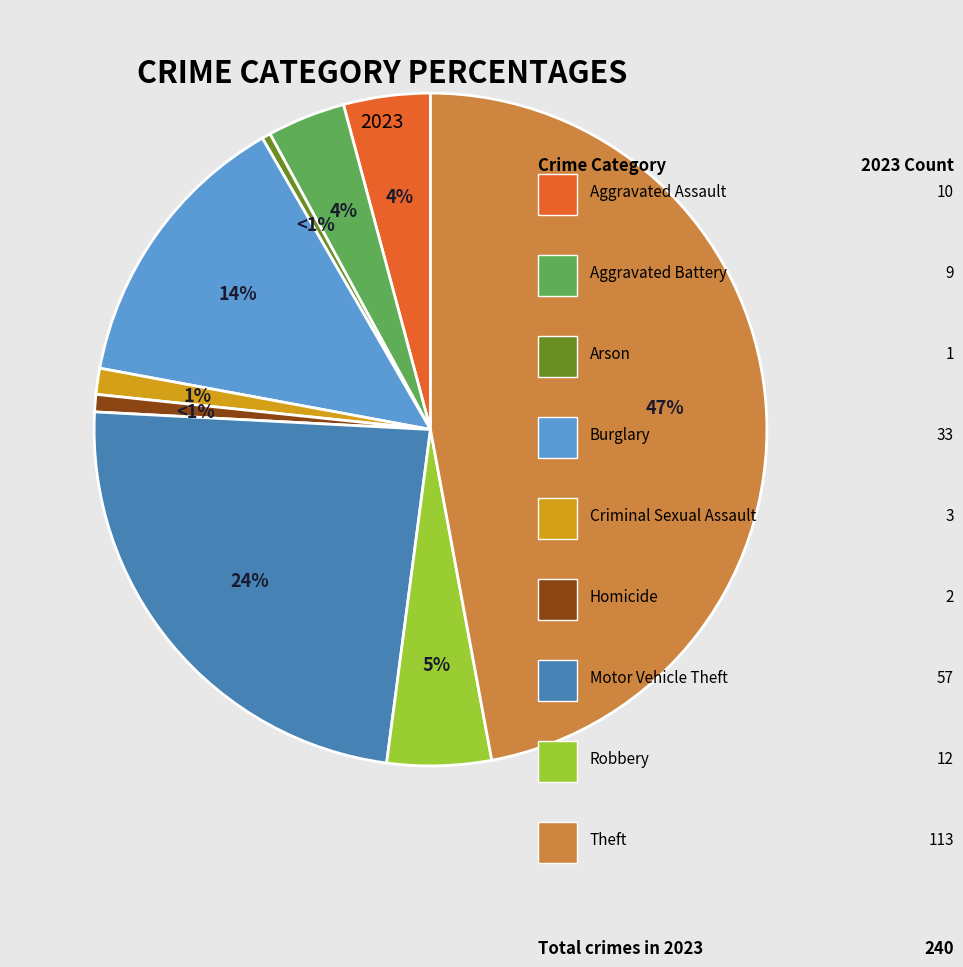

How many slices are in this pie chart?

9